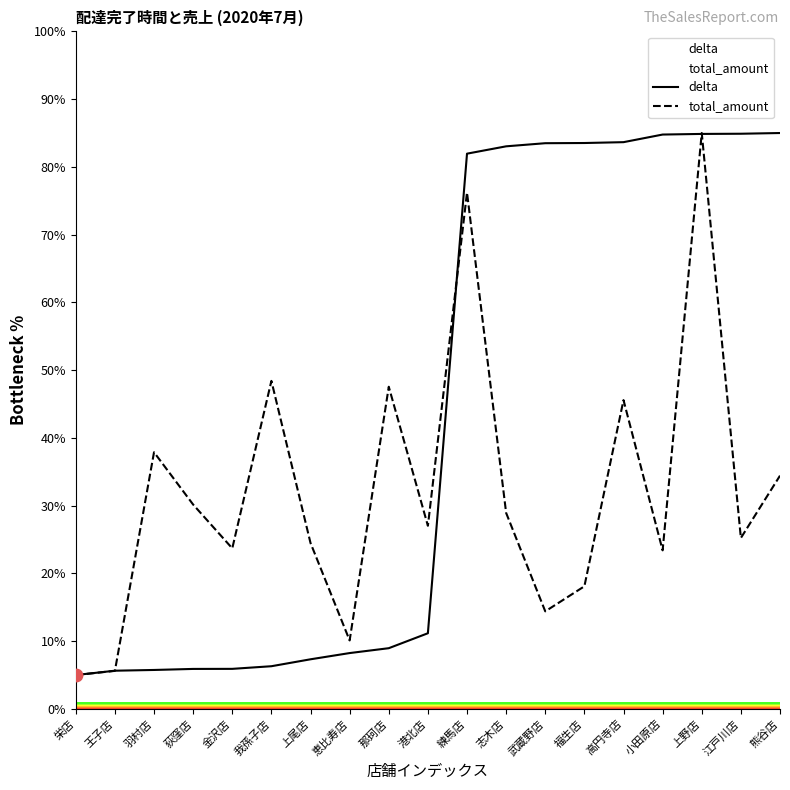

Which series reaches the maximum Y coordinate?

delta